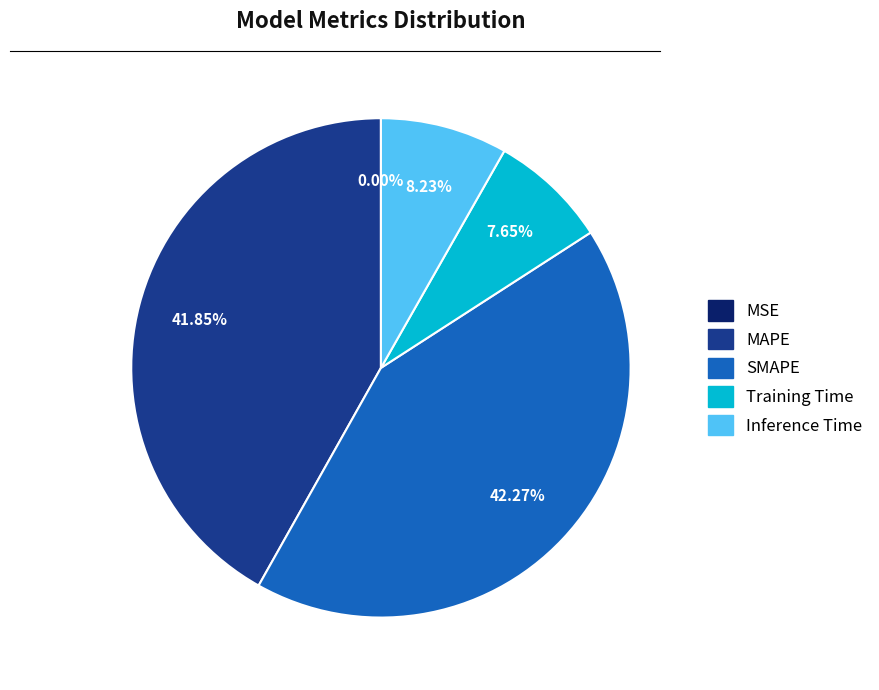

Combined, do Training Time and Inference Time account for over 50%?

No